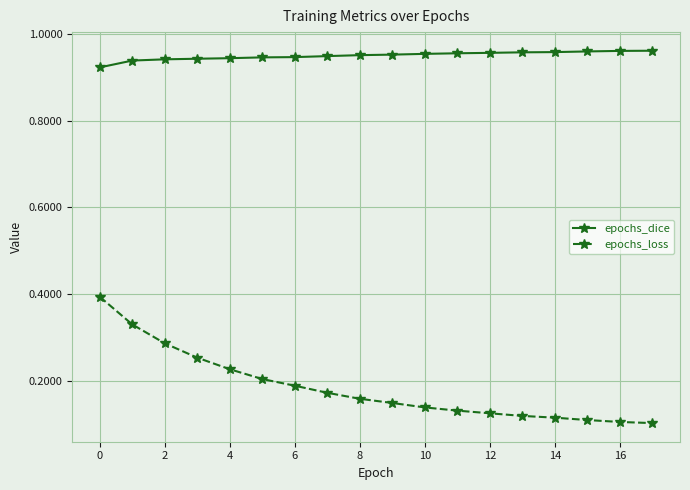

Which series has the largest range (max minus min)?

epochs_loss